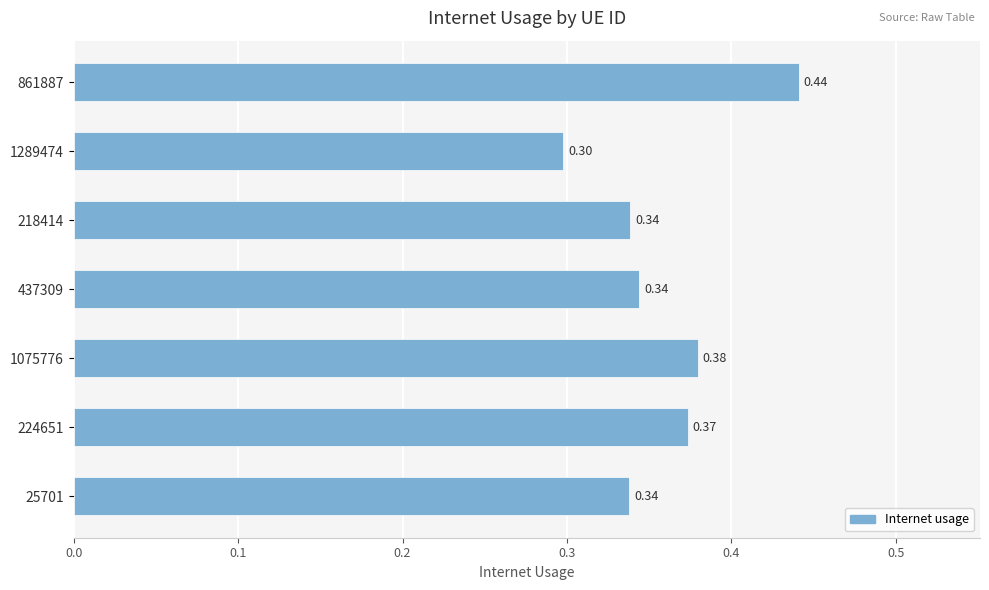

What is the sum of the values at 861887 and 1289474?

0.7